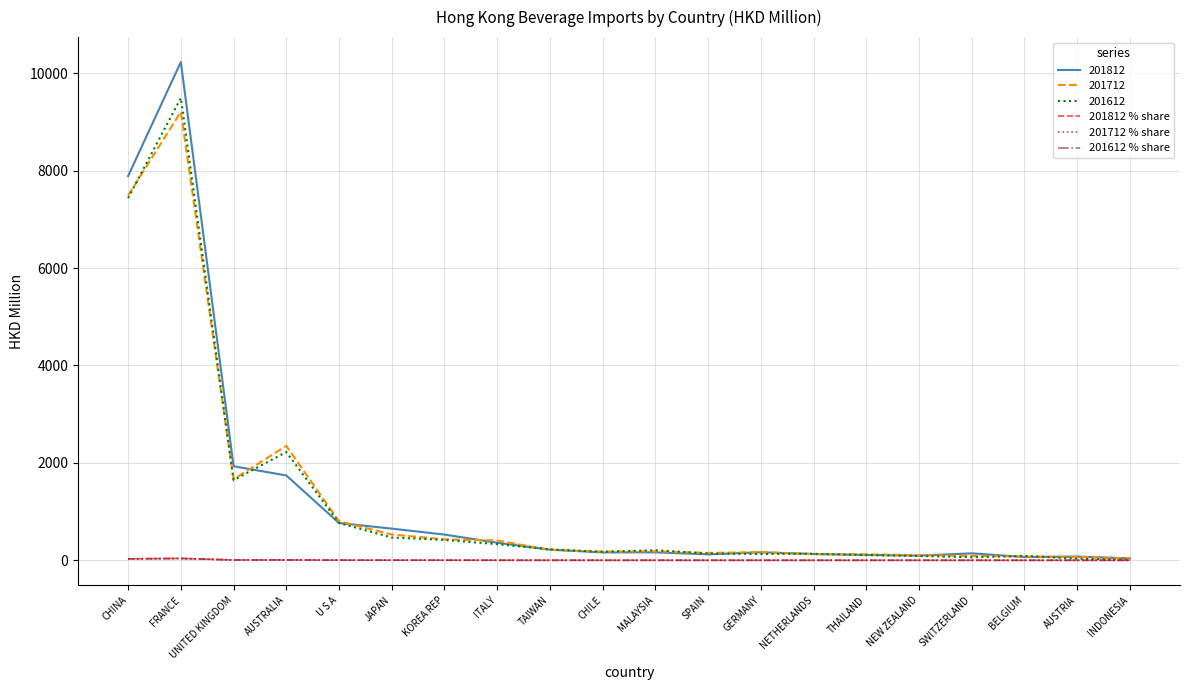

What is the difference between the highest and lowest values at BELGIUM?

91.4